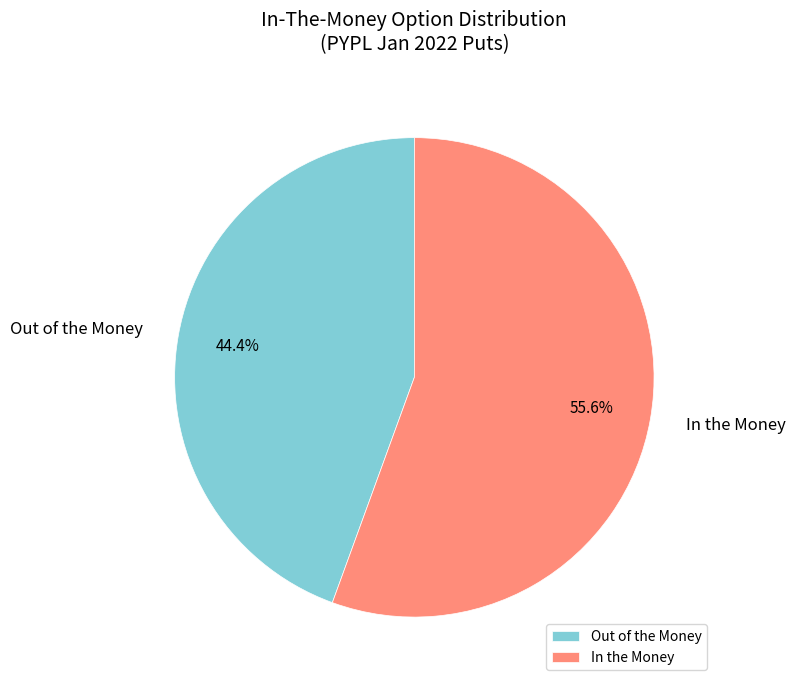

What is the total percentage of In the Money and Out of the Money?

100.0%